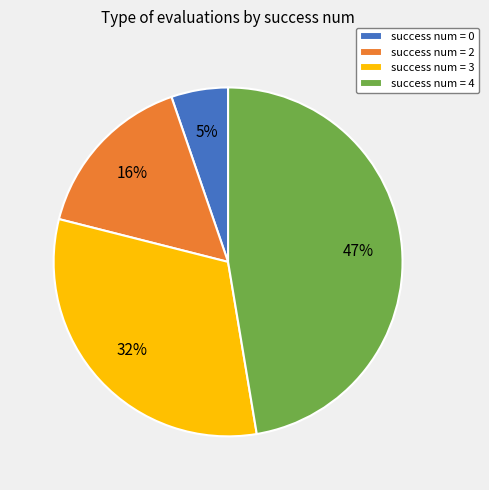

Rank the categories by value from lowest to highest.

success num = 0, success num = 2, success num = 3, success num = 4